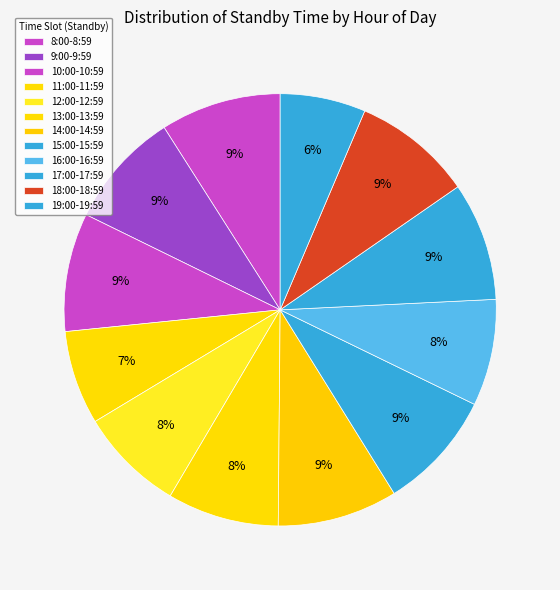

To the nearest percent, what portion does 11:00-11:59 represent?

7%